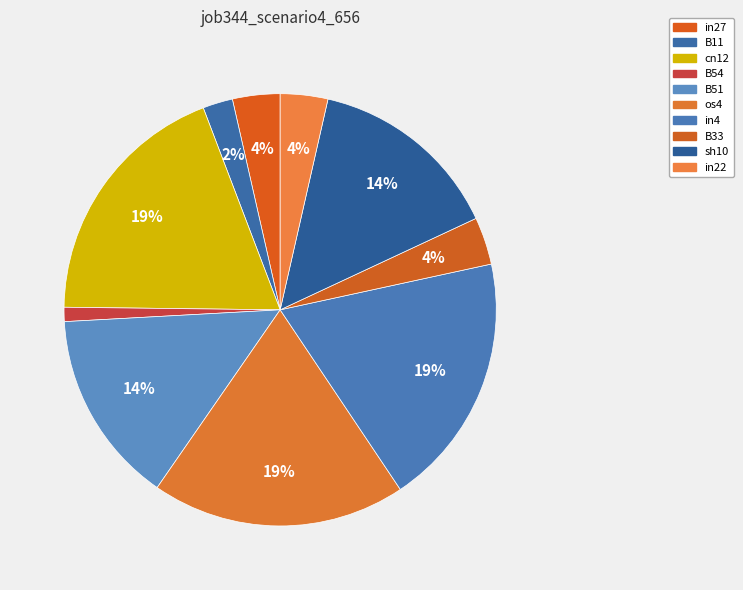

To the nearest percent, what percentage of the pie is B11?

2%